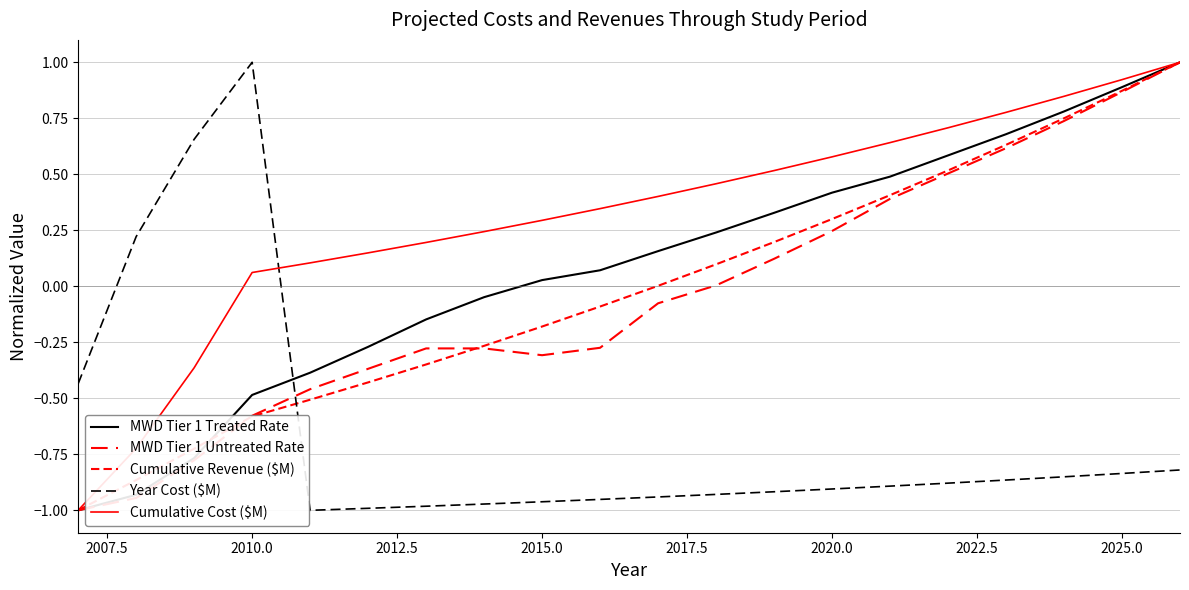

How many values in Cumulative Cost ($M) are above zero?

17